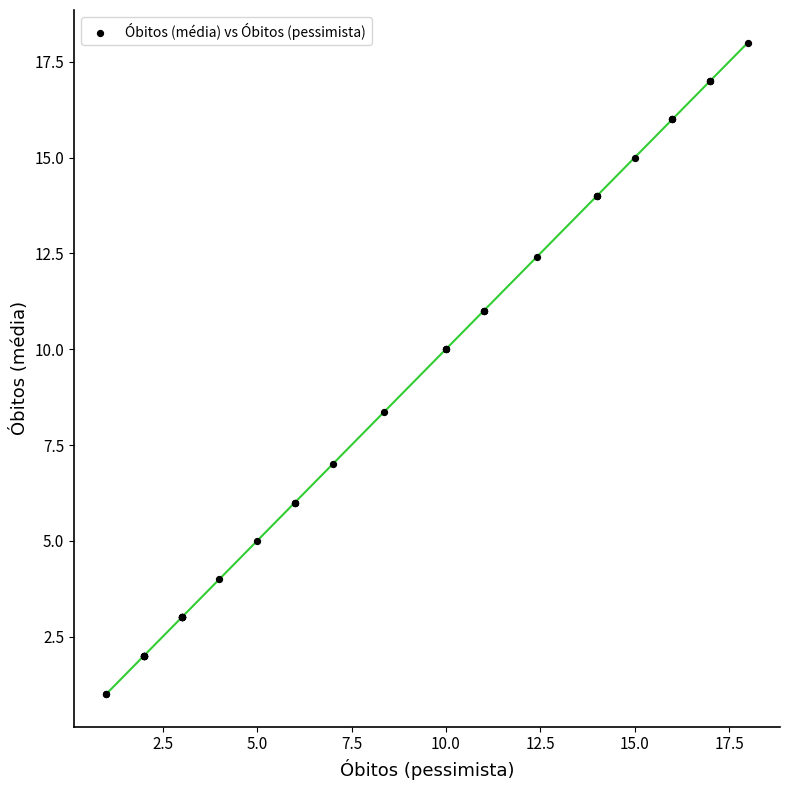

What Y value in the scatter plot is closest to 9?

8.4